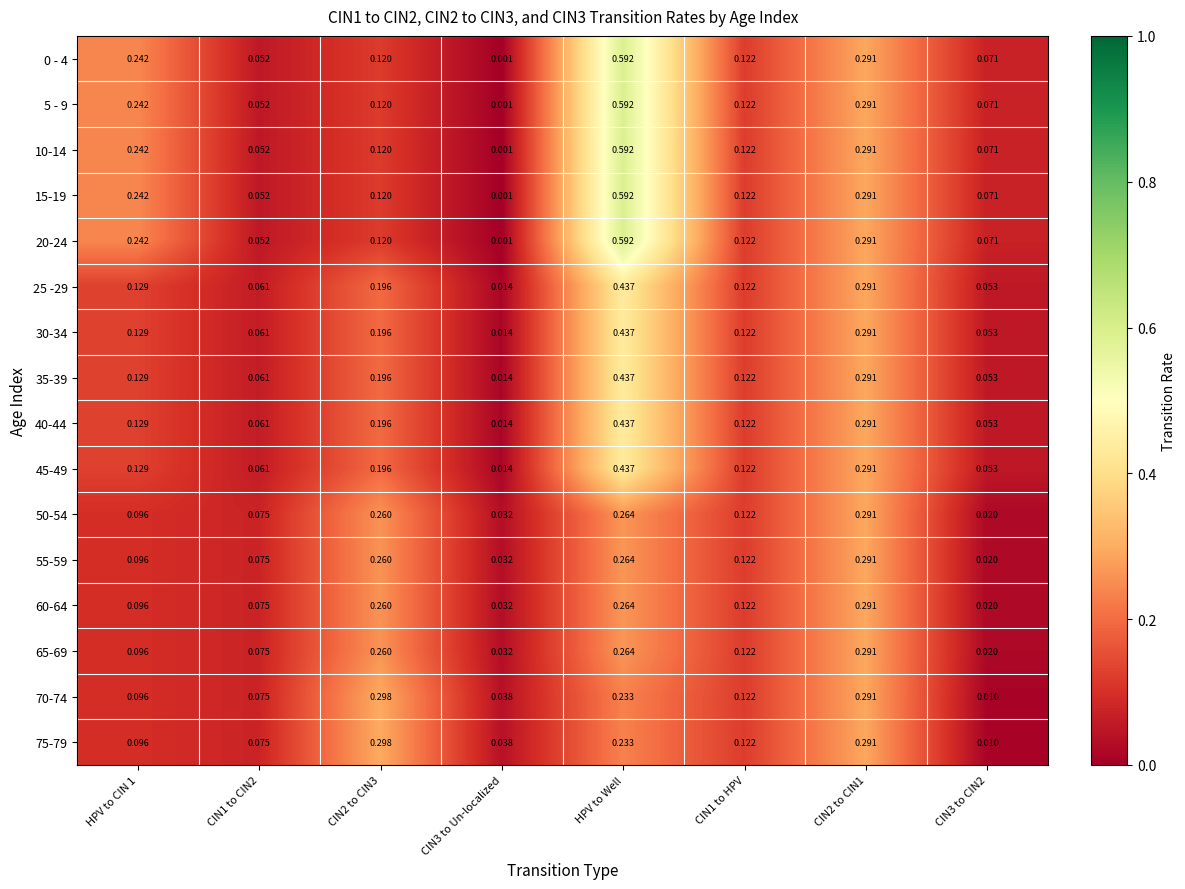

At which category is the sum across all series the highest?

HPV to Well